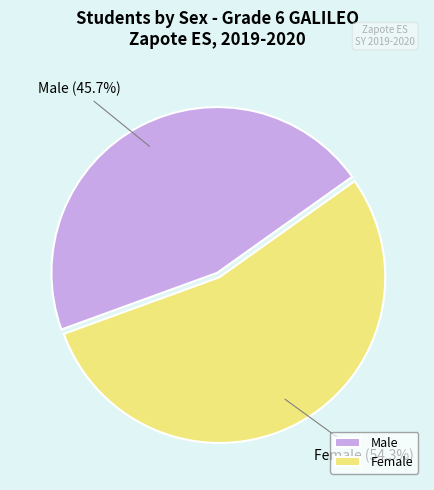

The Male slice represents 46% of the pie. True or false?

True